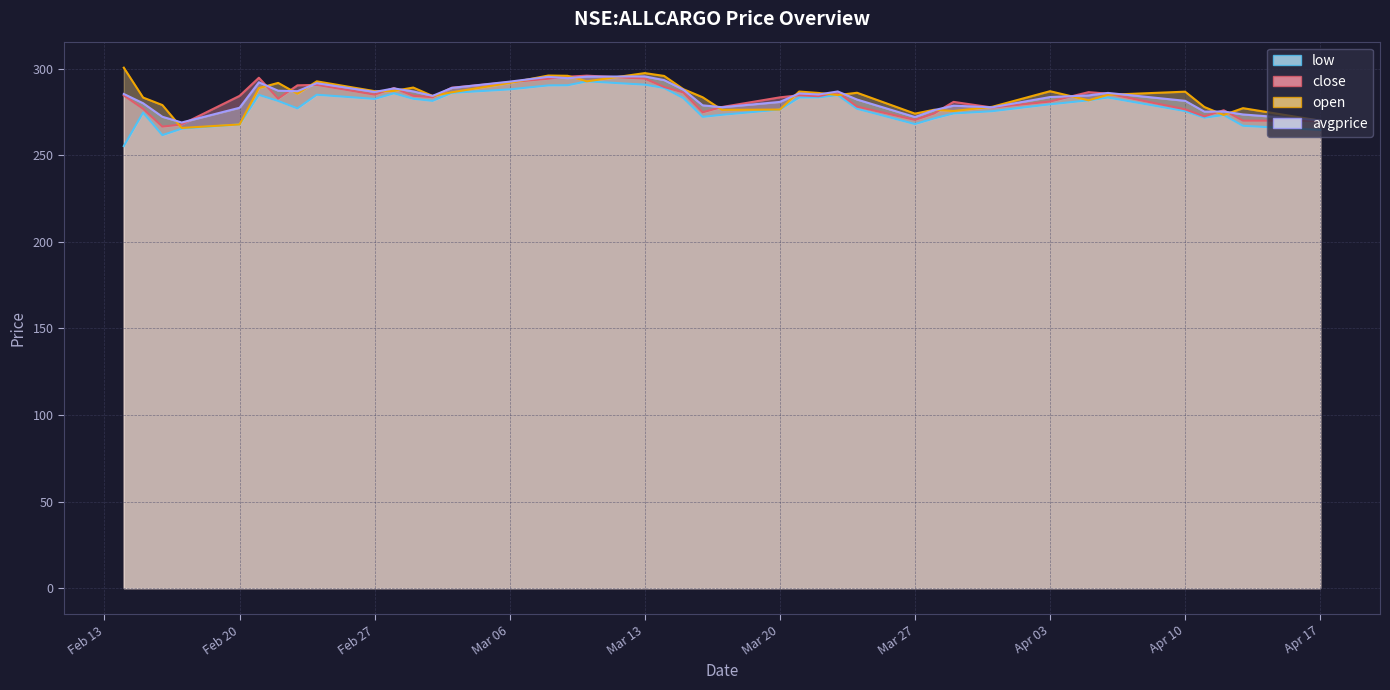

At how many categories does at least one series exceed 274?

38